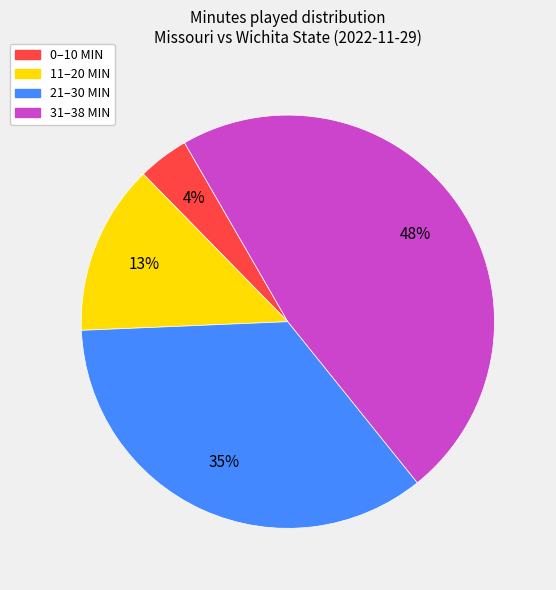

How many segments does this pie chart have?

4